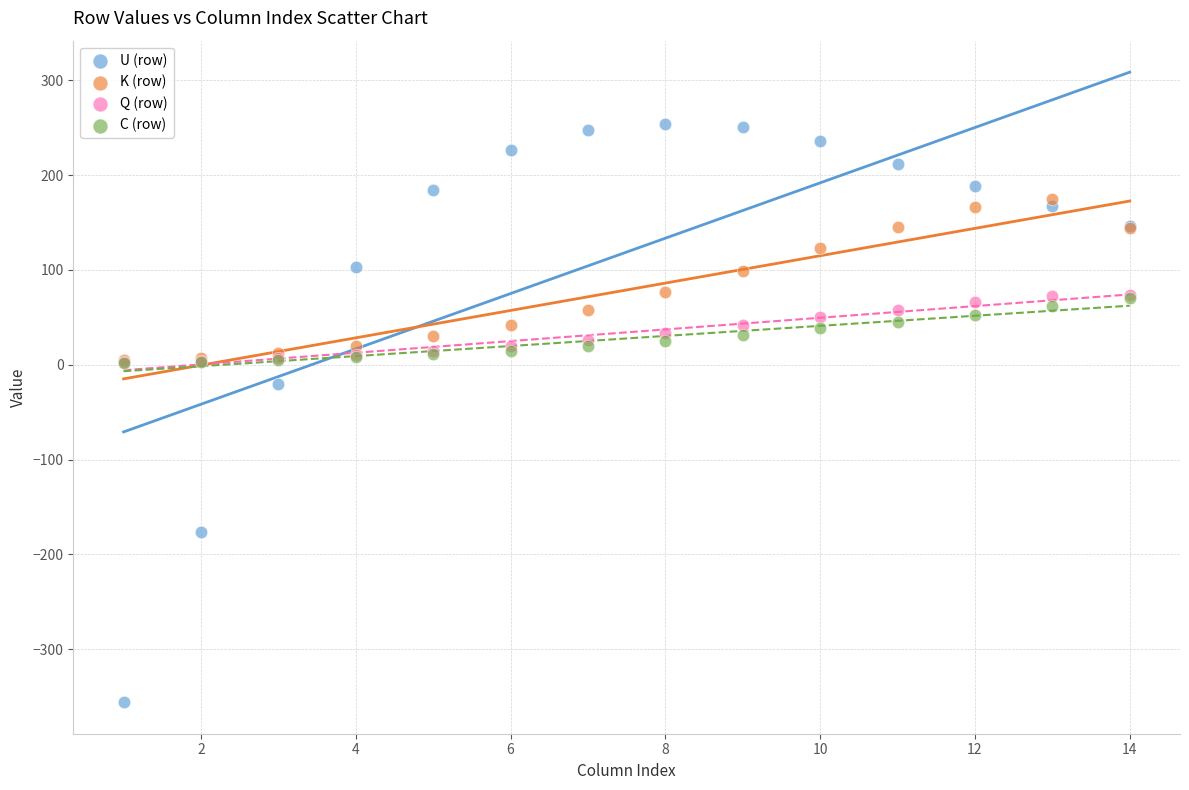

What are all the series names shown in the legend?

U (row), K (row), Q (row), C (row)